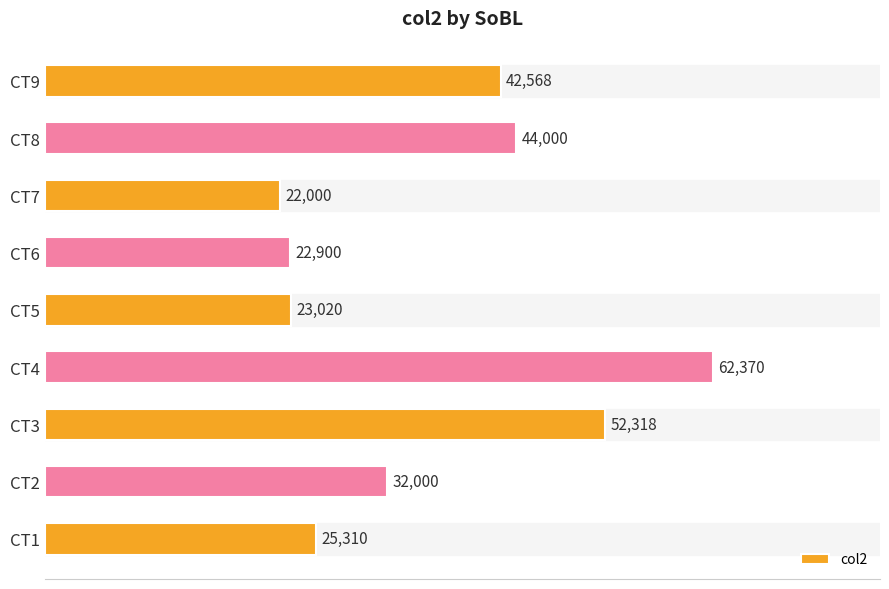

Is it true that the value at CT2 is 57597?

False